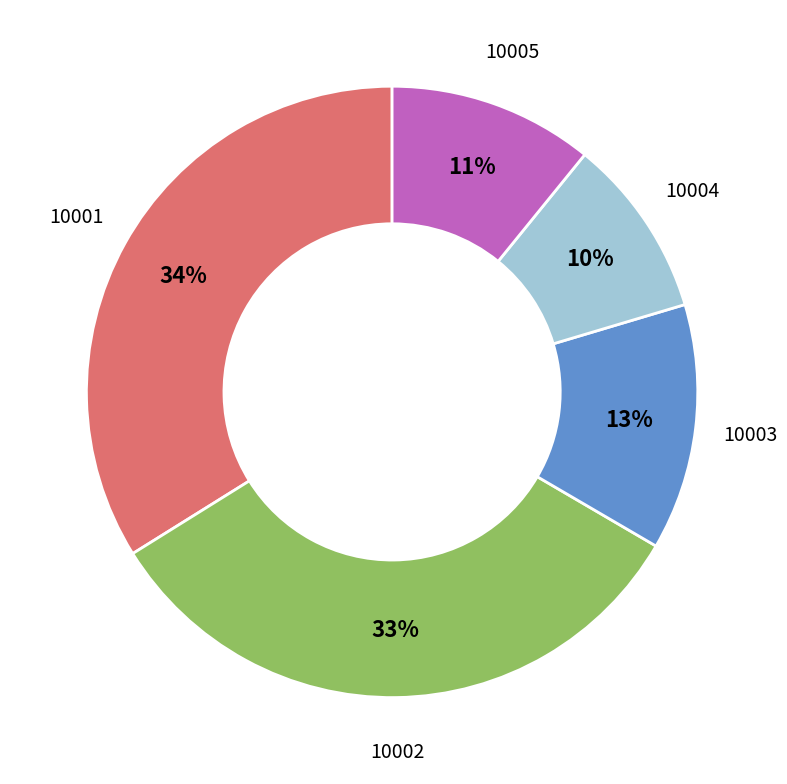

To the nearest percent, what percentage of the pie is 10001?

34%